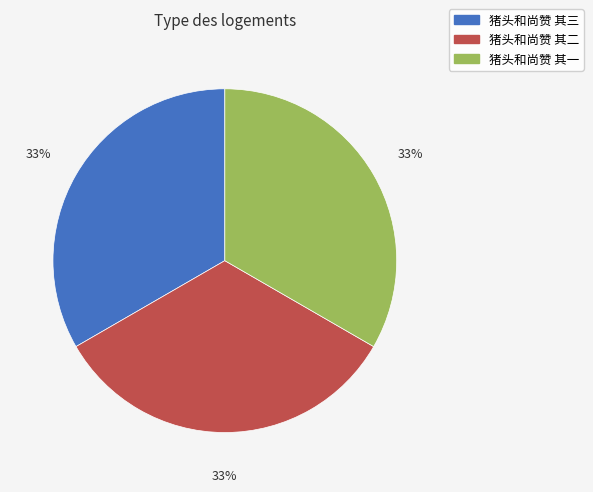

Count the number of slices in the pie.

3